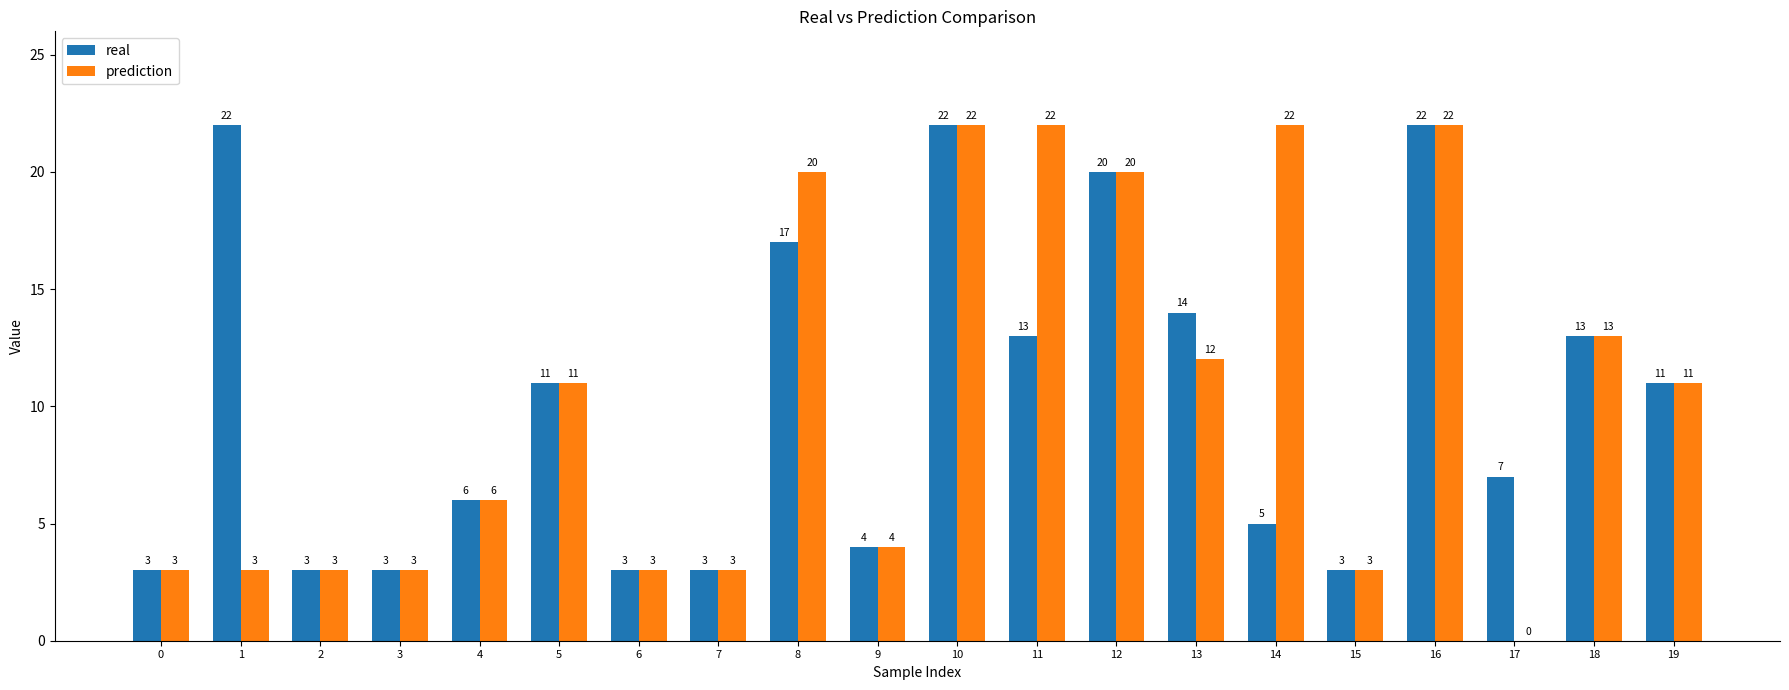

Reading left to right, what are all the values shown in this chart?

real: 3	22	3	3	6	11	3	3	17	4	22	13	20	14	5	3	22	7	13	11
prediction: 3	3	3	3	6	11	3	3	20	4	22	22	20	12	22	3	22	0	13	11